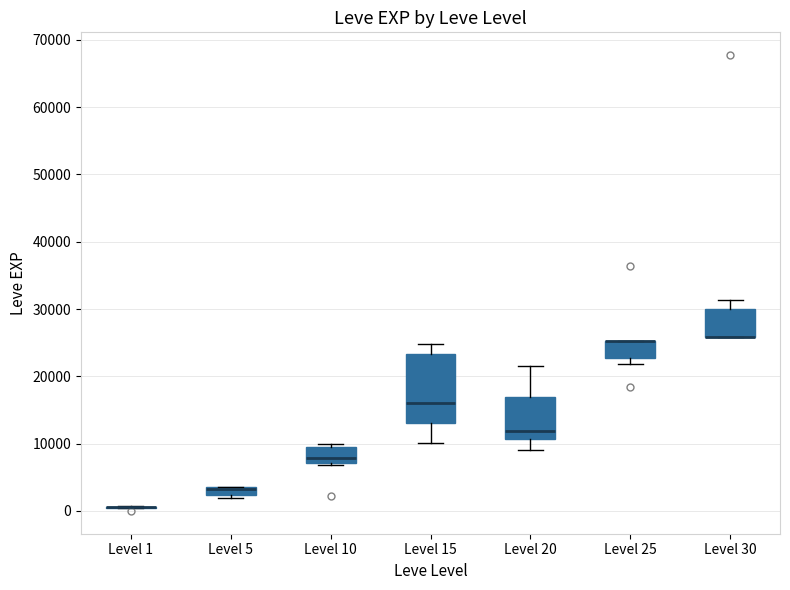

Where is the lower edge of the box for Level 5 on the y-axis? The values are not printed on the chart, so give them approximately, as read against the axis.

2000